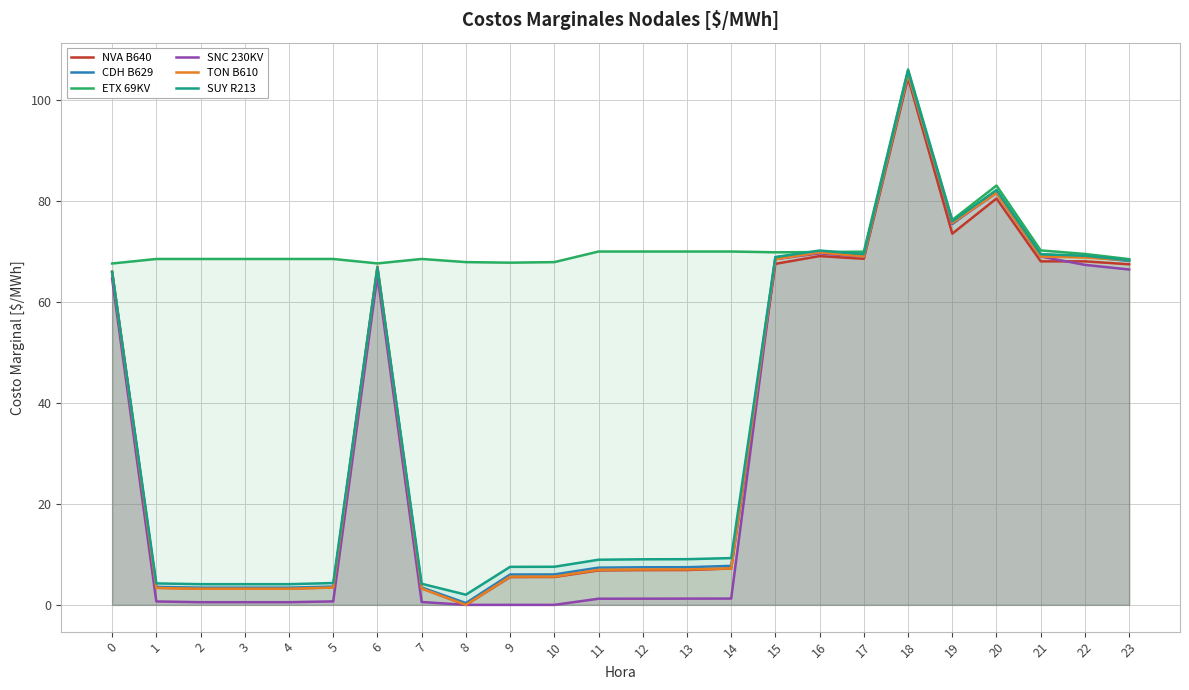

Is it true that SUY R213 equals 40.6 at 15?

False